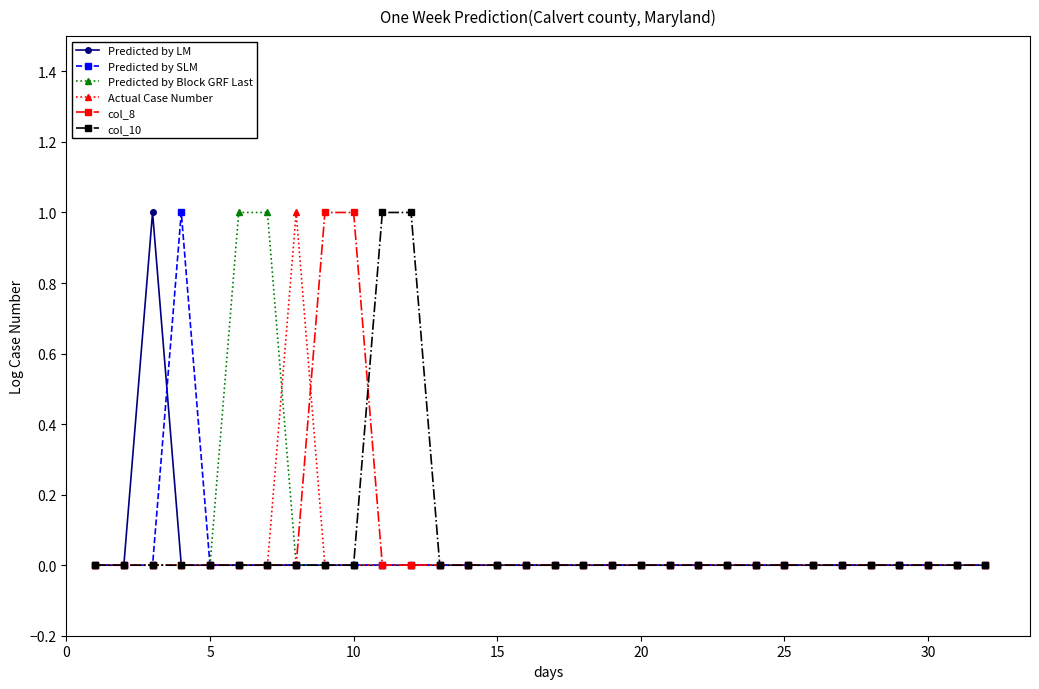

Count the number of data series in this chart.

6